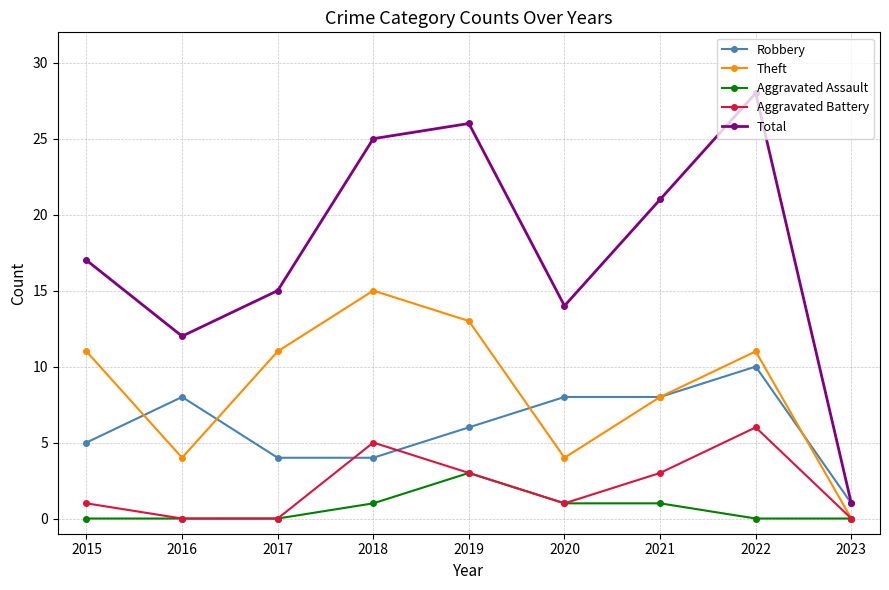

The Aggravated Battery series shows 0 at 2017. True or false?

True